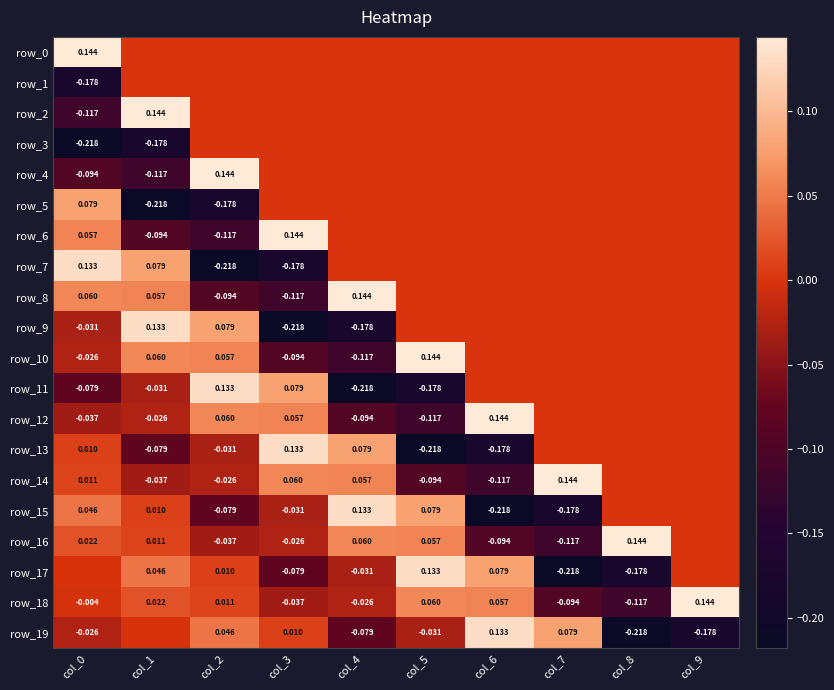

Between col_7 and col_3, which is larger?

col_7